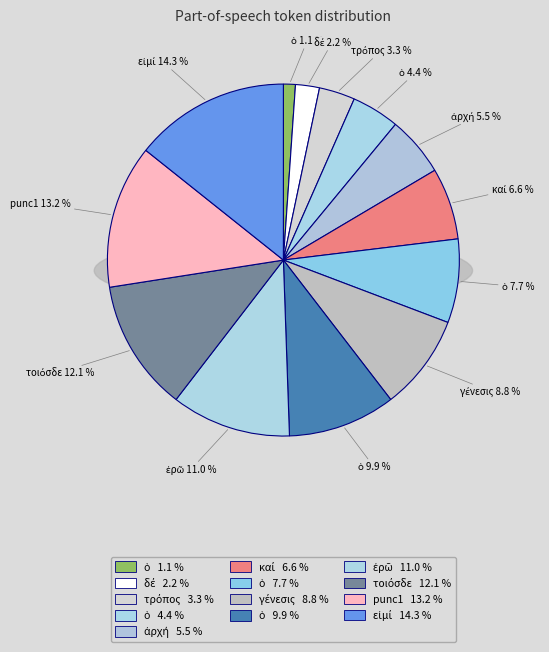

What portion of the pie excludes τρόπος?

96.7%